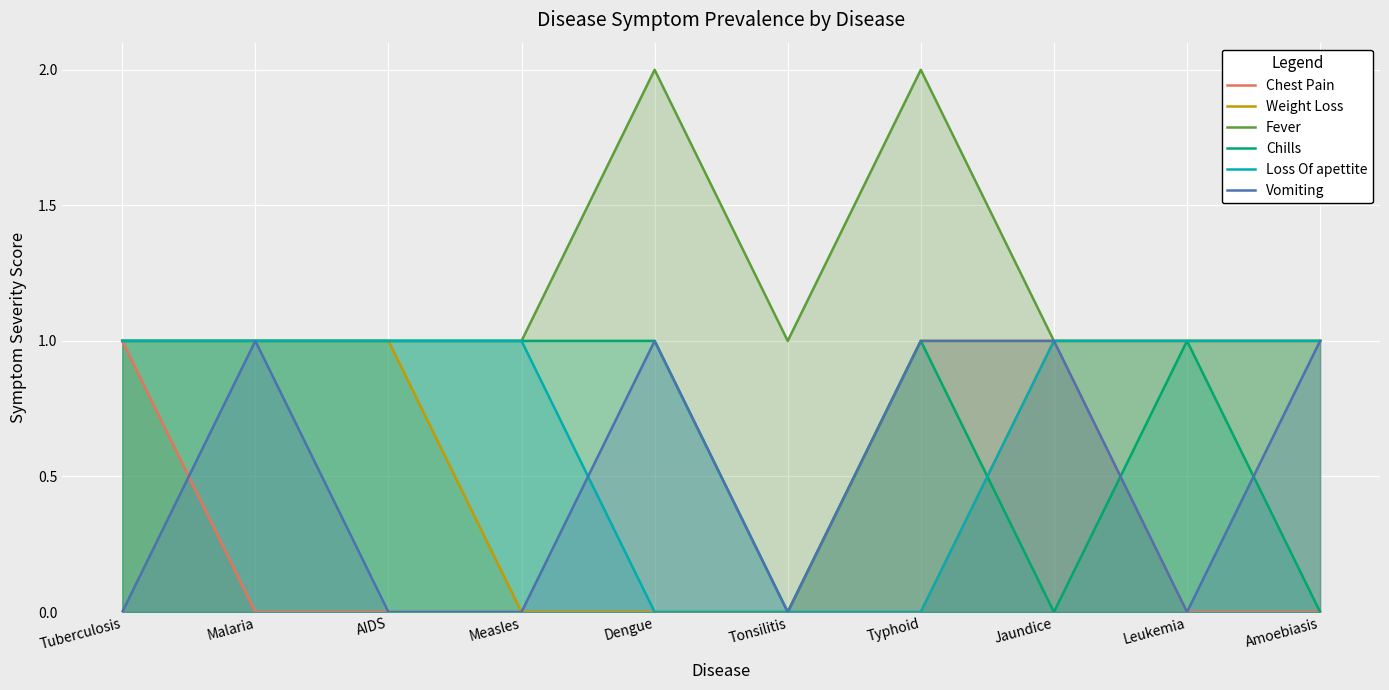

At which category is the sum across all series the highest?

Tuberculosis